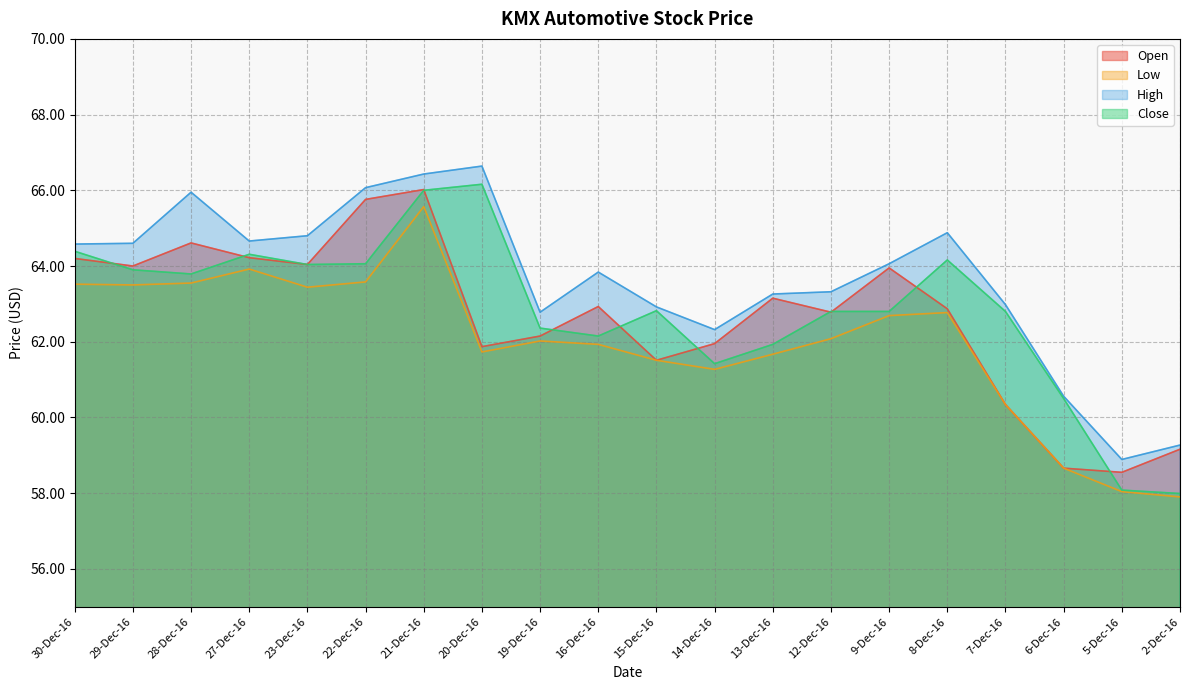

At how many categories does at least one series exceed 62?

17